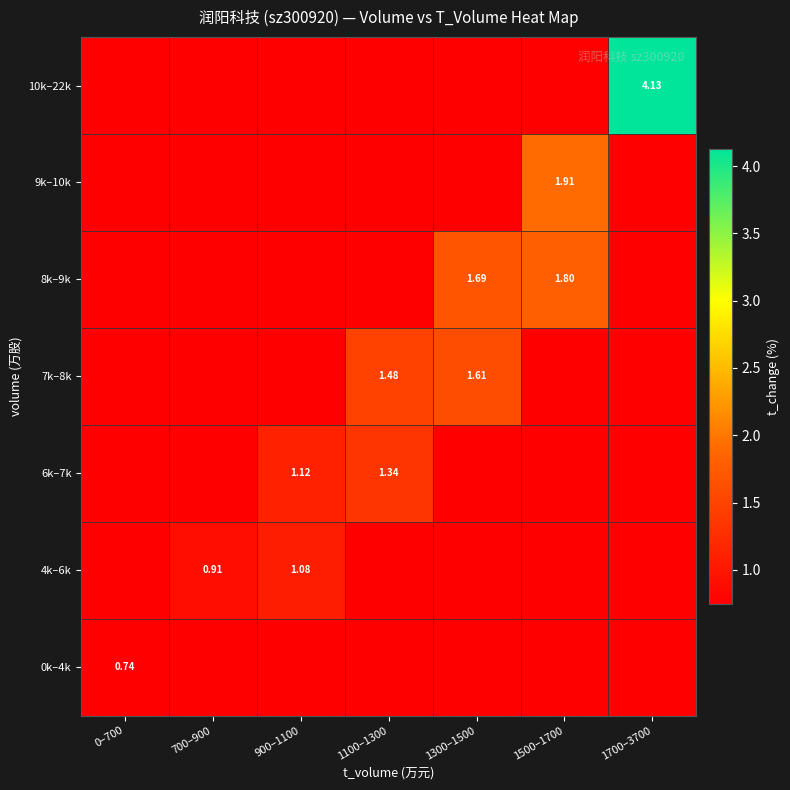

At how many categories does at least one series exceed 2?

1